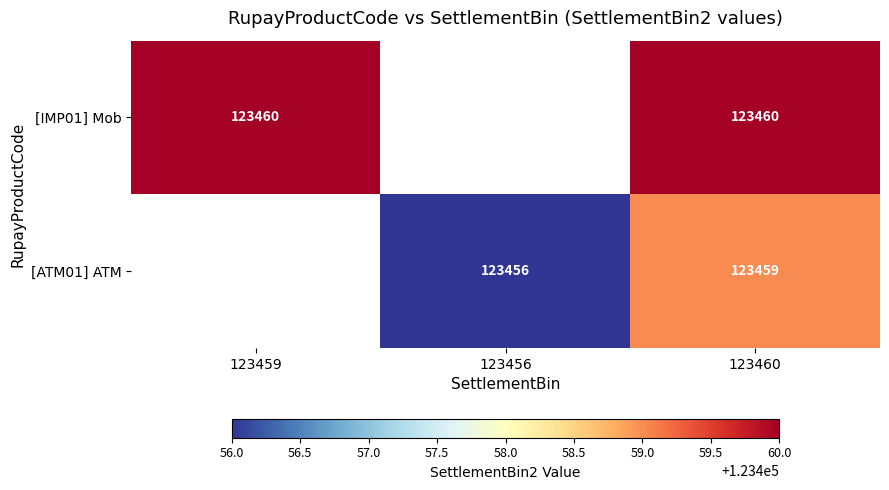

At 123460, list the series in order from largest to smallest.

[IMP01] Mob, [ATM01] ATM